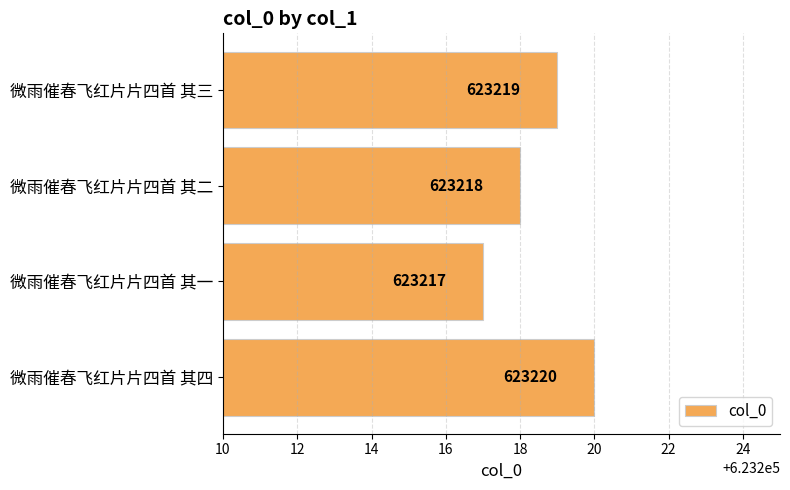

Reading top to bottom, transcribe all the data shown in this chart.

623219	623218	623217	623220